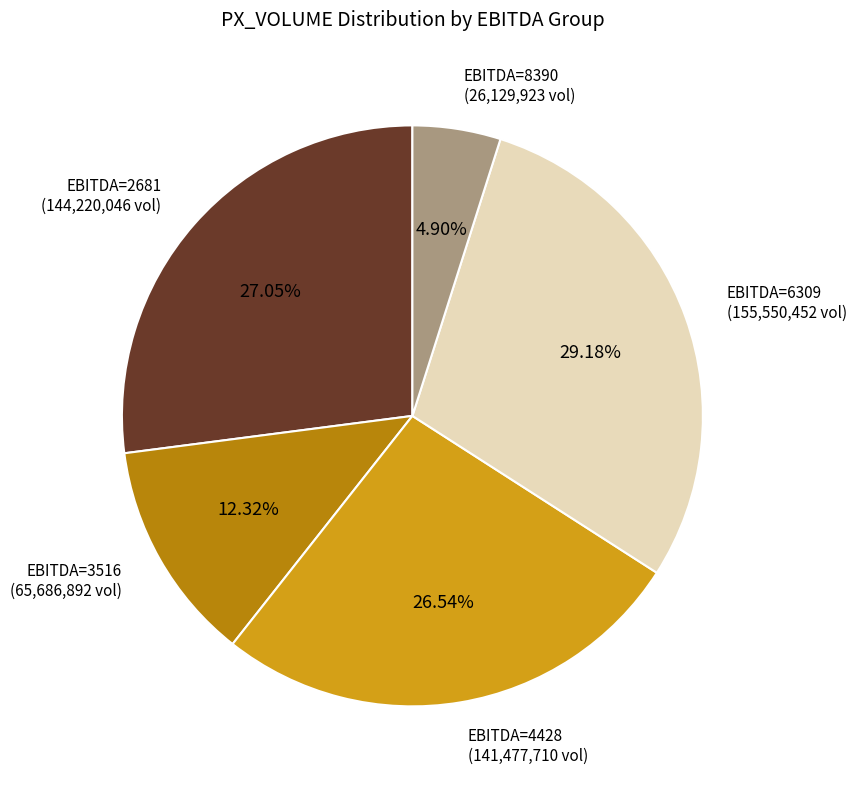

Does any single category account for the majority?

No